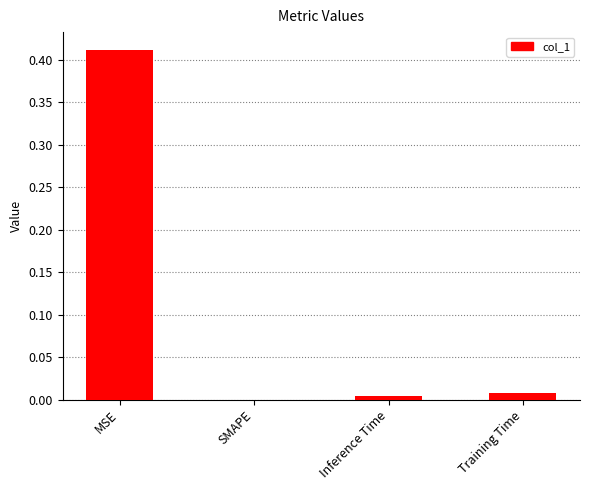

Between MSE and SMAPE, which is larger?

MSE